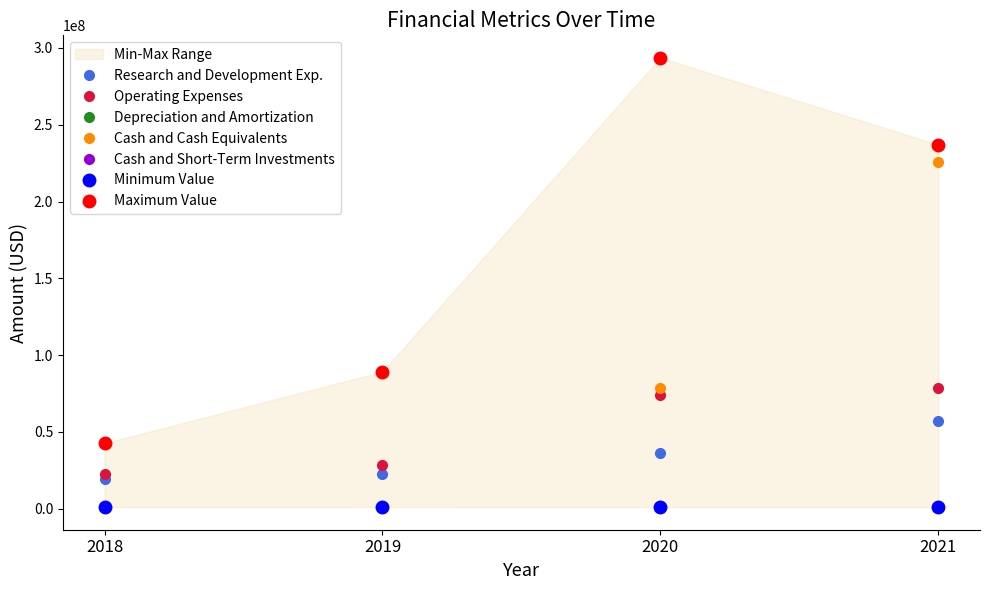

At how many categories does at least one series exceed 211977692?

2